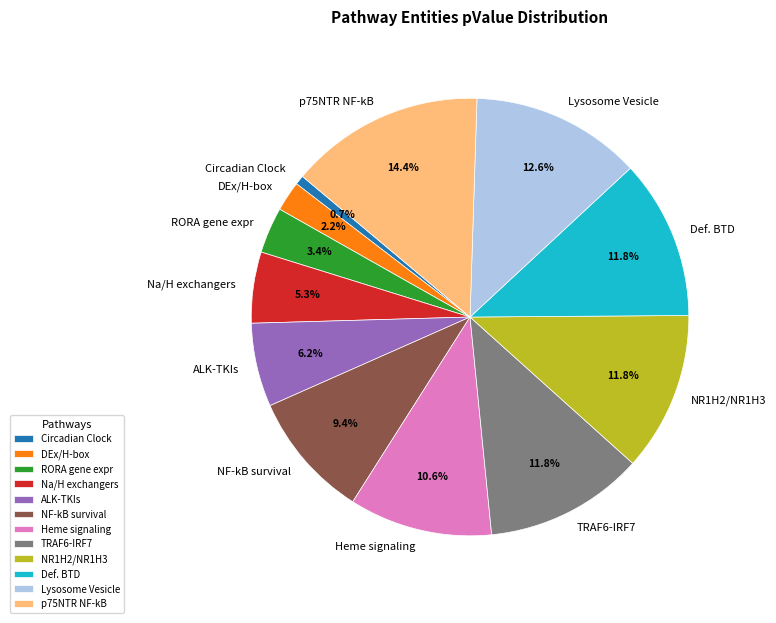

Between Na/H exchangers and NR1H2/NR1H3, which is larger?

NR1H2/NR1H3